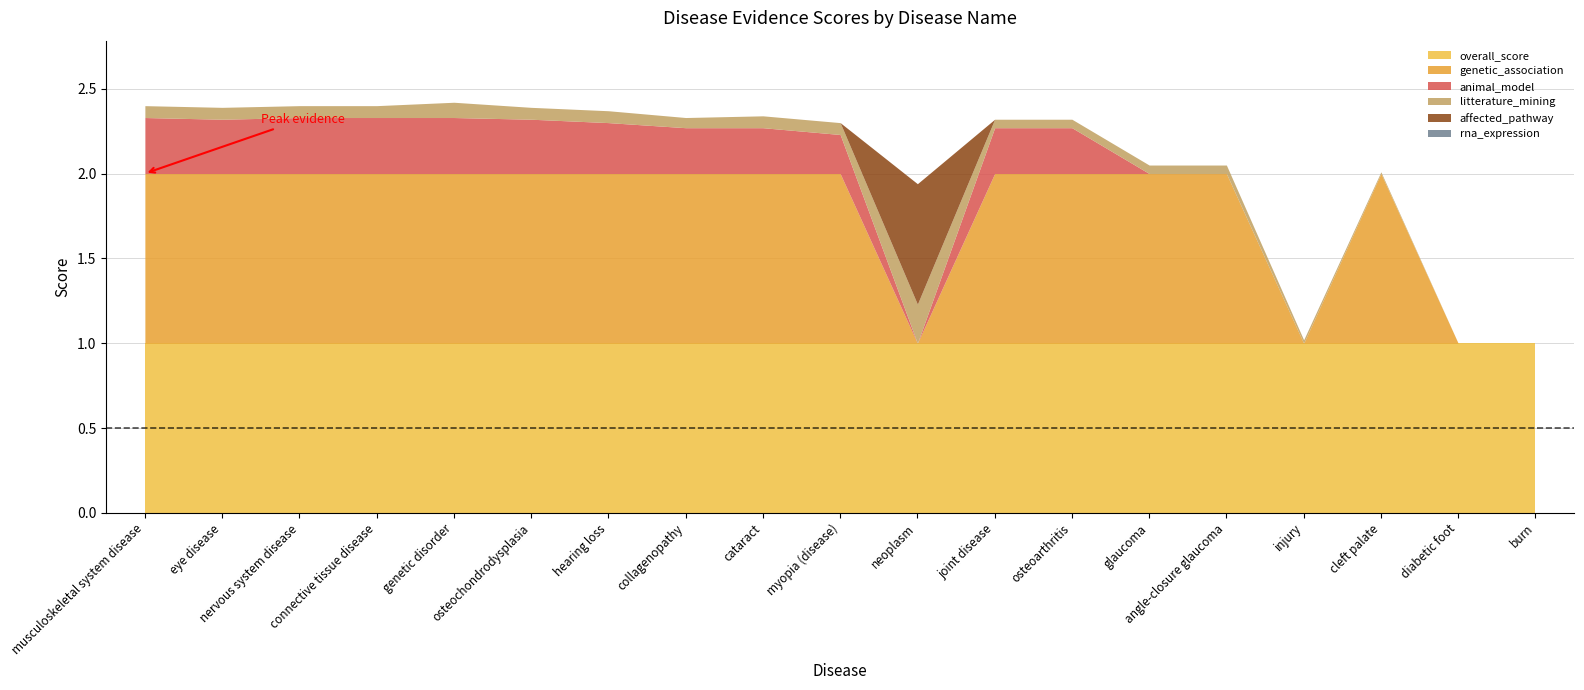

How many series are shown in this chart?

6